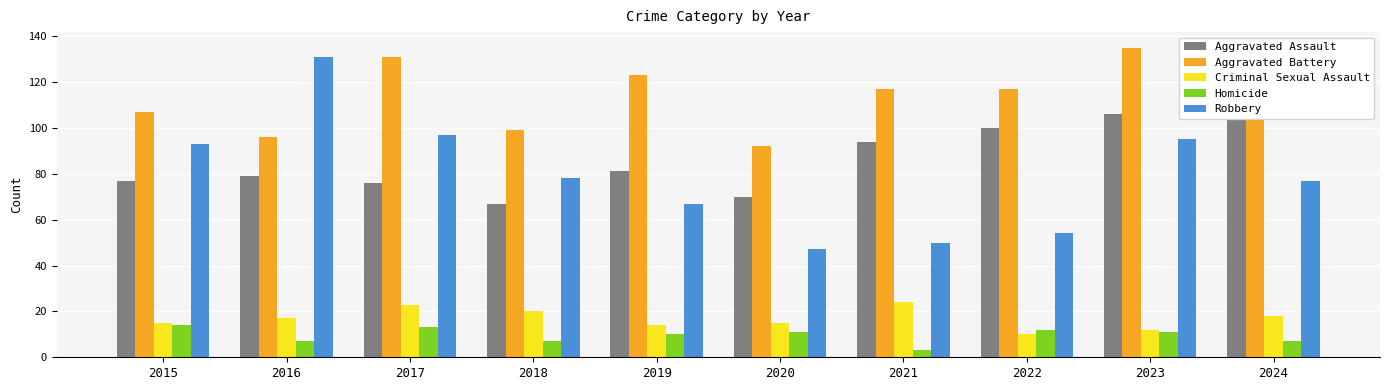

Reading left to right, transcribe all the data shown in this chart.

Aggravated Assault: 77	79	76	67	81	70	94	100	106	118
Aggravated Battery: 107	96	131	99	123	92	117	117	135	122
Criminal Sexual Assault: 15	17	23	20	14	15	24	10	12	18
Homicide: 14	7	13	7	10	11	3	12	11	7
Robbery: 93	131	97	78	67	47	50	54	95	77